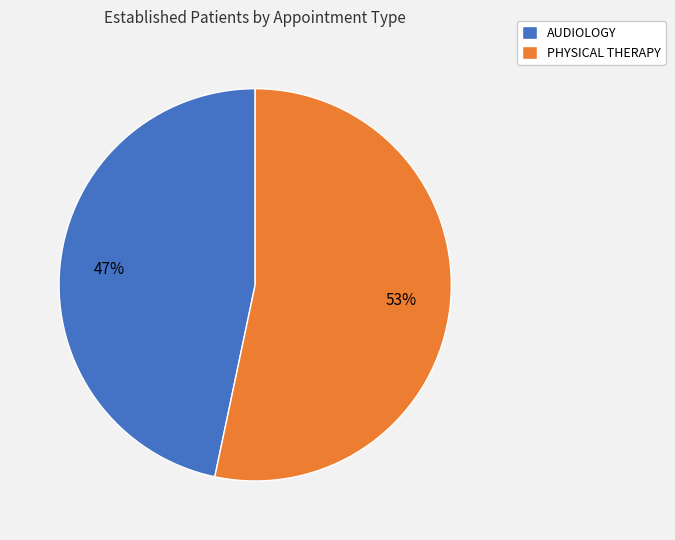

To the nearest percent, what percentage of the pie is PHYSICAL THERAPY?

53%